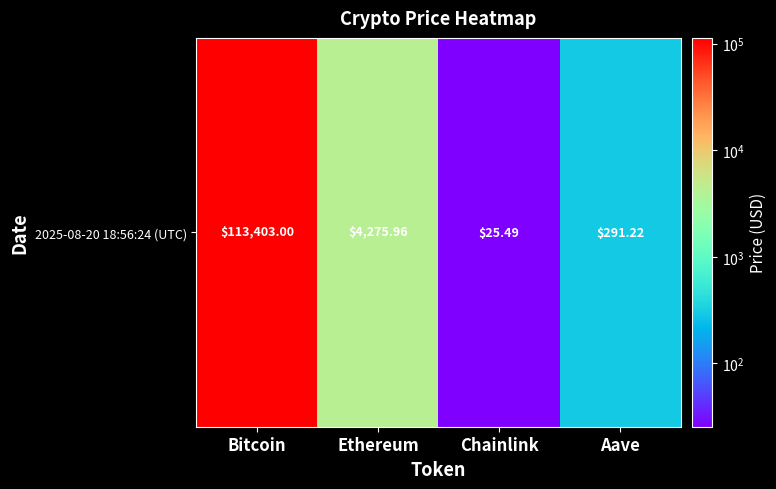

The value at Ethereum is 4276.0. True or false?

True